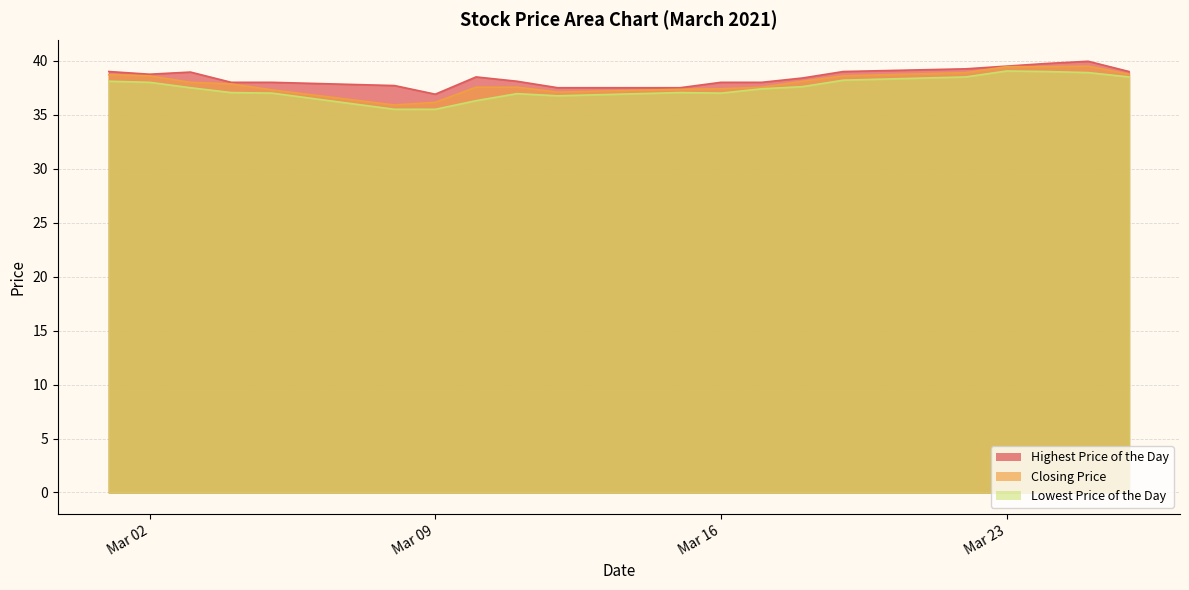

How many values in the Lowest Price of the Day series exceed 37?

13